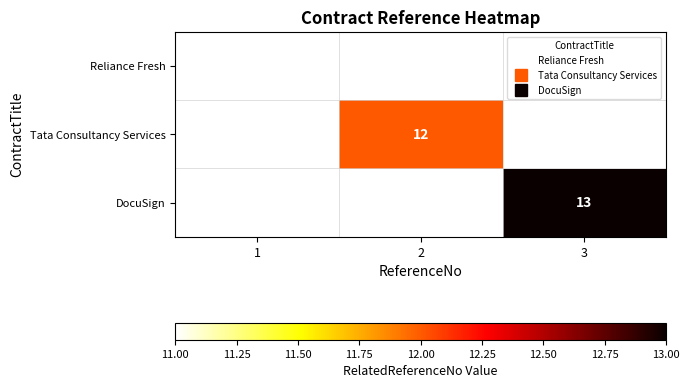

The Tata Consultancy Services series shows 5.4 at 2. True or false?

False